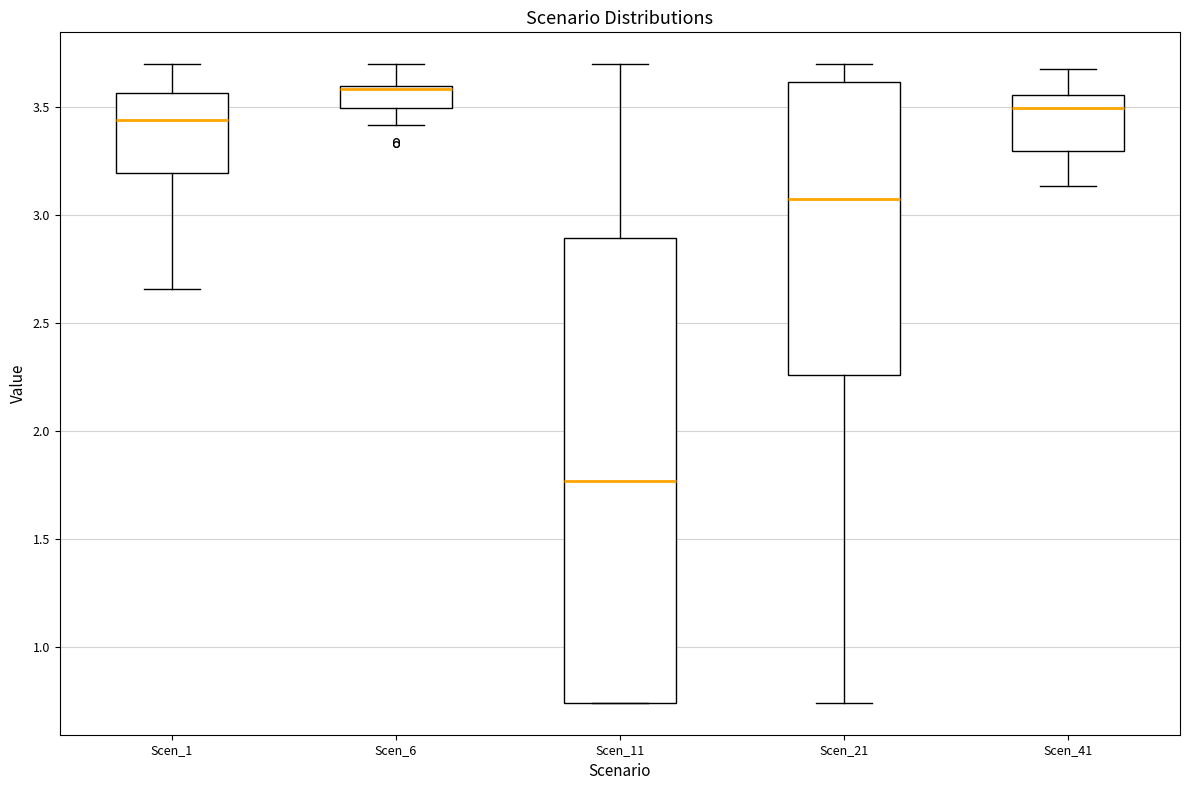

Where does the lower whisker of the box for Scen_41 end on the y-axis? The values are not printed on the chart, so give them approximately, as read against the axis.

3.15